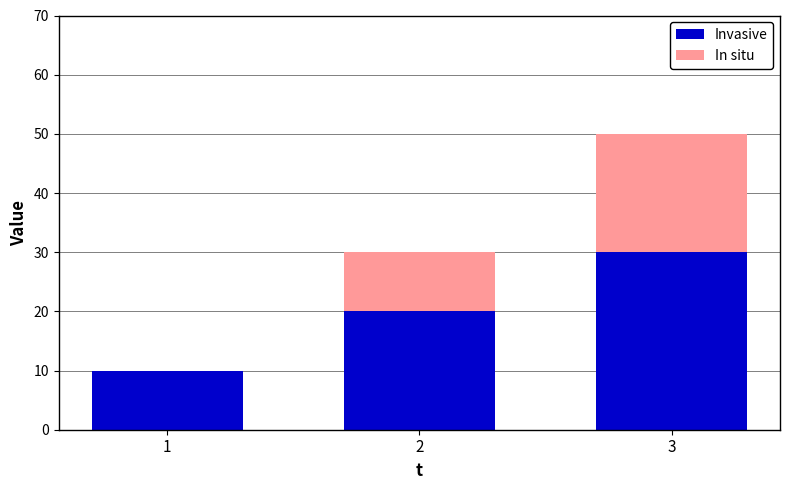

Reading left to right, transcribe the values for Invasive.

1=10	2=20	3=30